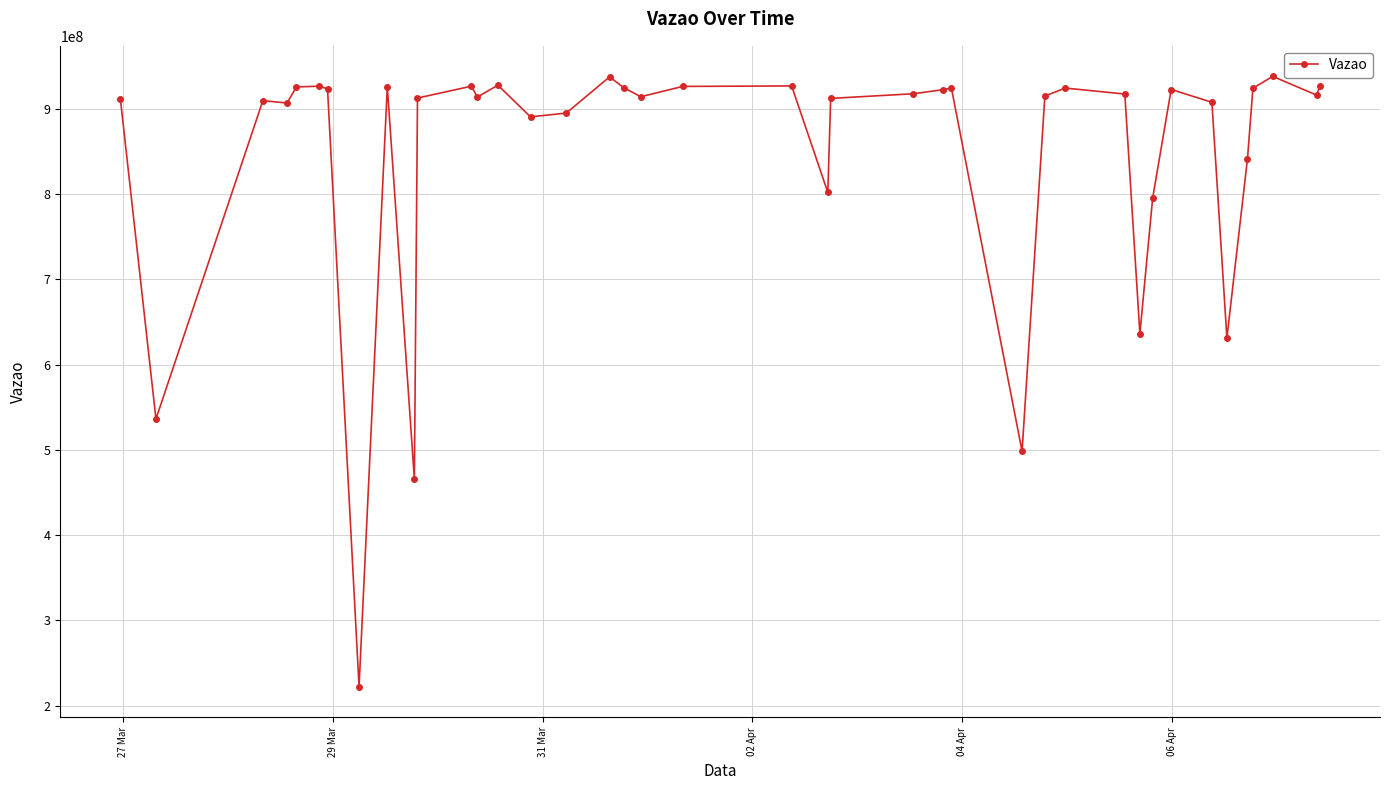

What is the maximum value shown in the chart?

937792163